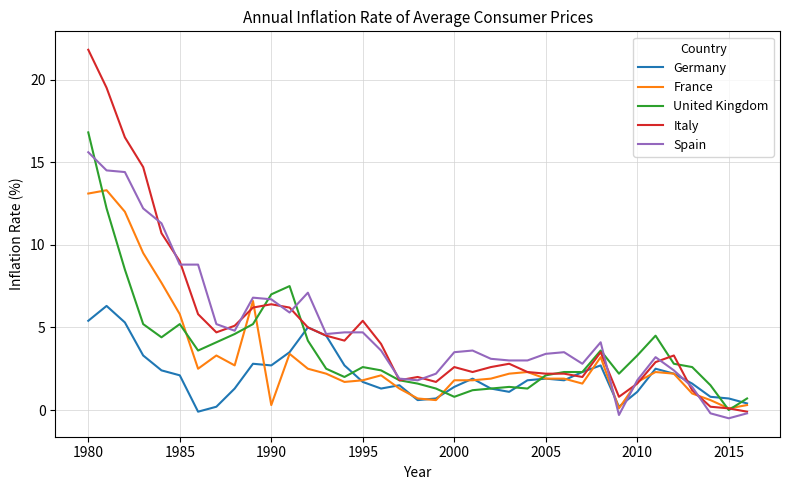

Which series has the largest range (max minus min)?

Italy